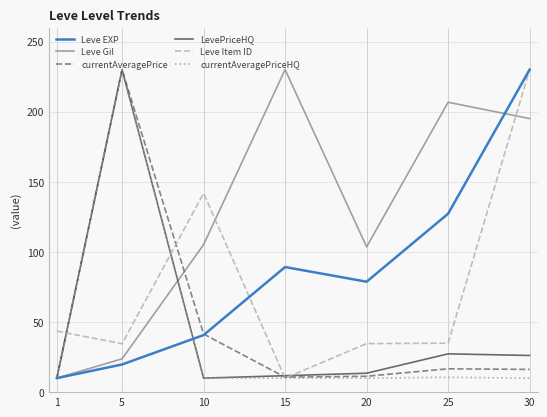

Where is the first local maximum for Leve Item ID?

10